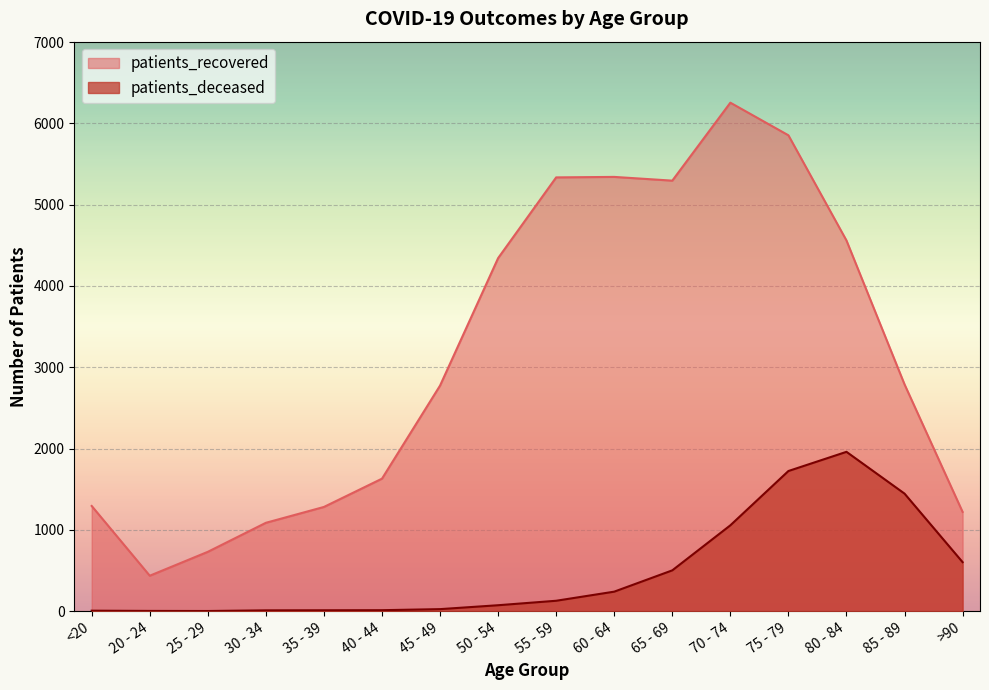

True or false: patients_recovered and patients_deceased cross at least once.

False